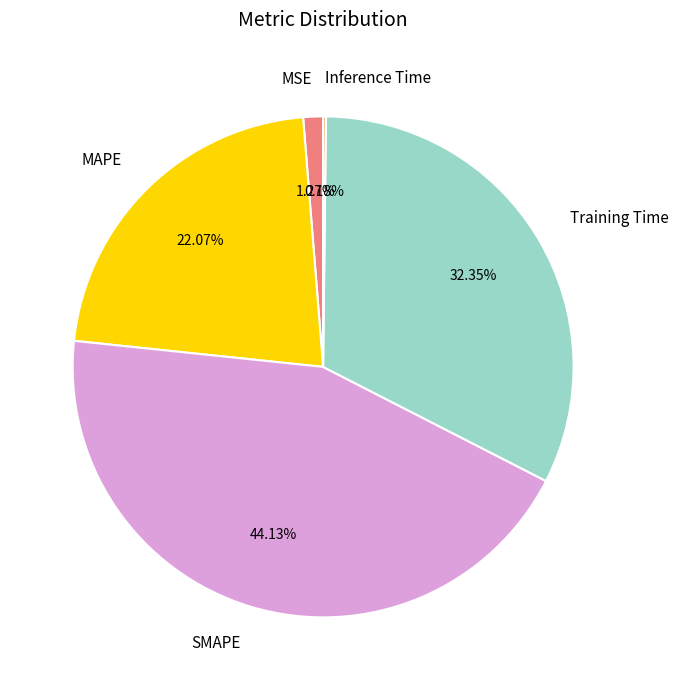

Is there any slice that represents more than half of the pie?

No